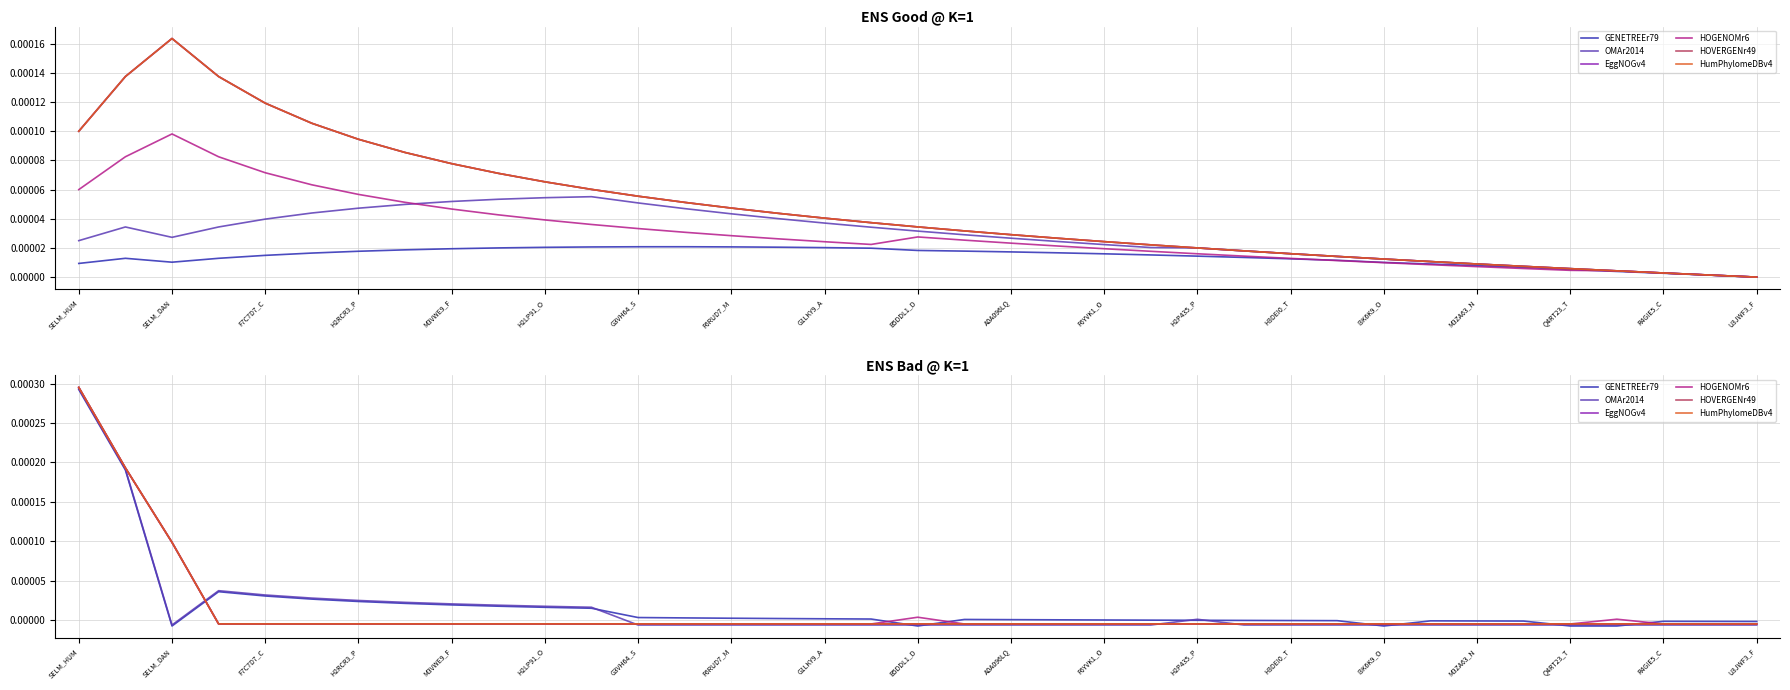

The value of HumPhylomeDBv4 at B5DDL1_D is -0.0. True or false?

True